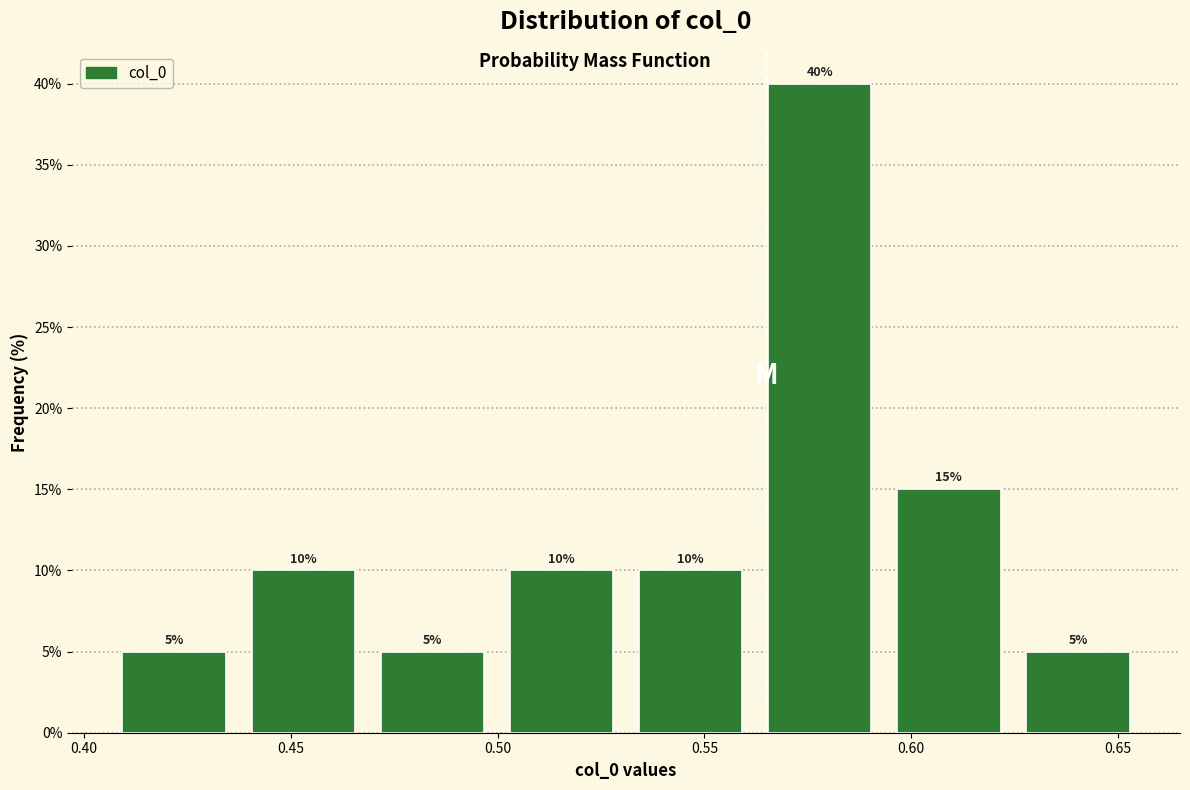

Reading left to right, transcribe this chart: for each bar, give the range it covers on the x-axis and its height. The bar edges are not printed on the chart, so give them approximately, as read against the axis.

0.405 to 0.435: 5
0.435 to 0.470: 10
0.470 to 0.500: 5
0.500 to 0.530: 10
0.530 to 0.560: 10
0.560 to 0.595: 40
0.595 to 0.625: 15
0.625 to 0.655: 5